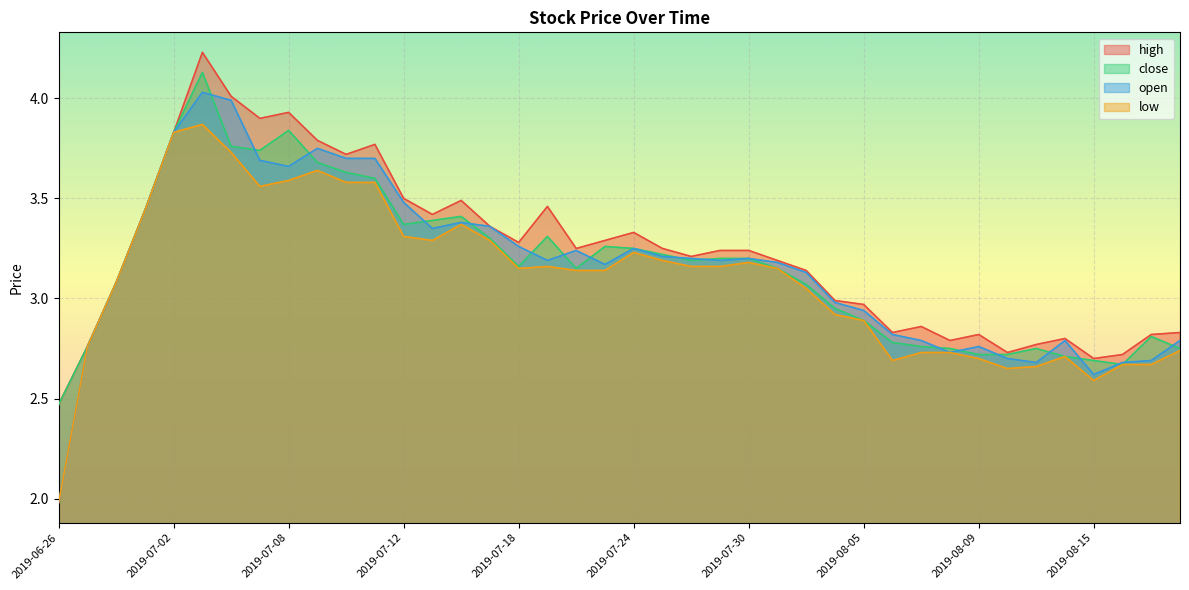

What is the label of the 13th point from the left?

2019-07-12